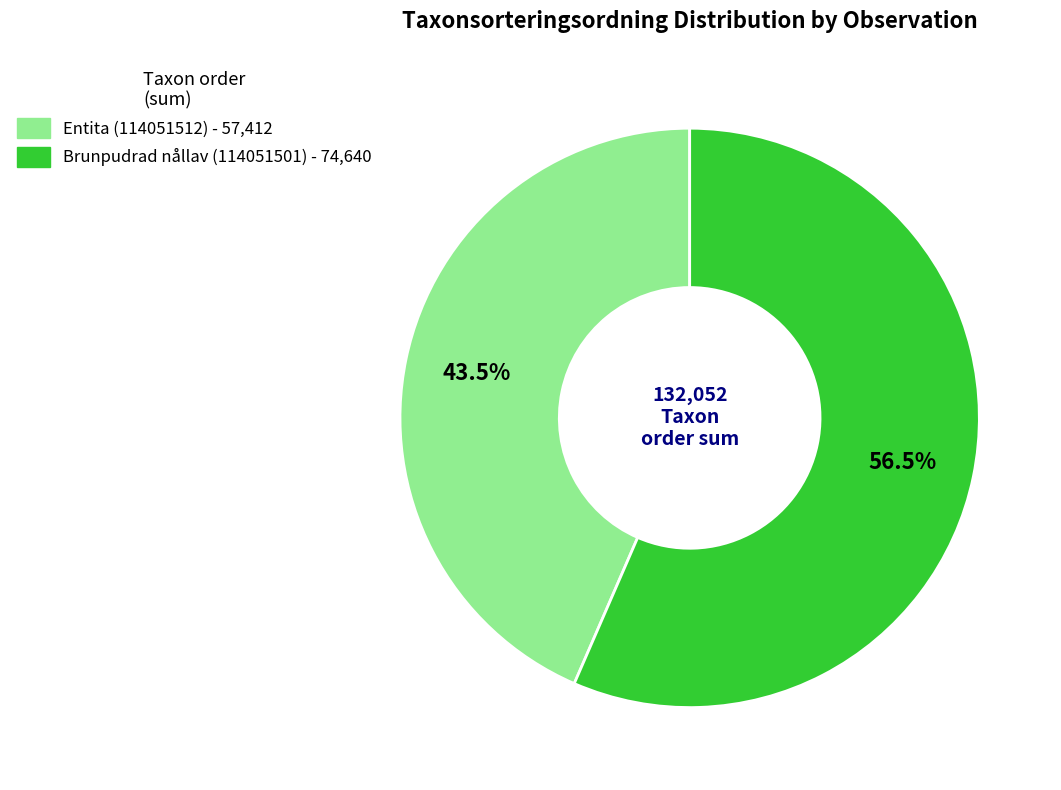

How many slices are in this pie chart?

2